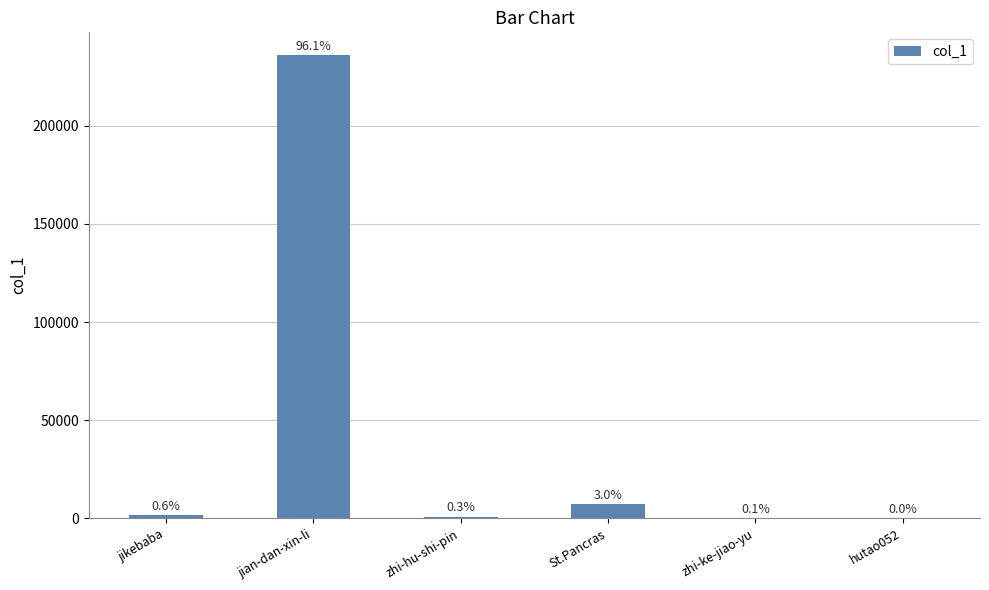

Is it true that the value at St.Pancras is 12156?

False